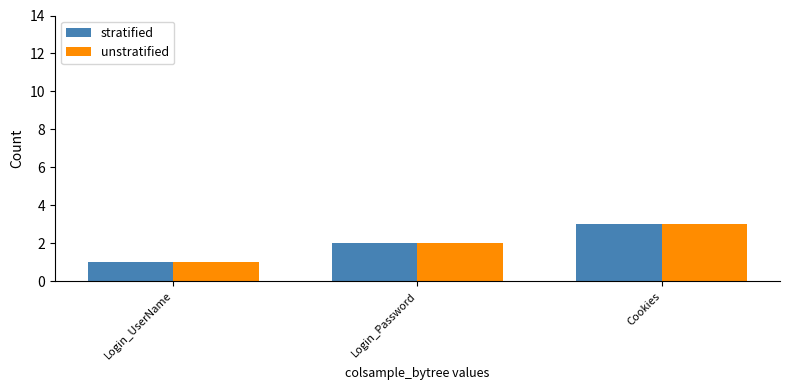

What is the sum of all stratified values?

6